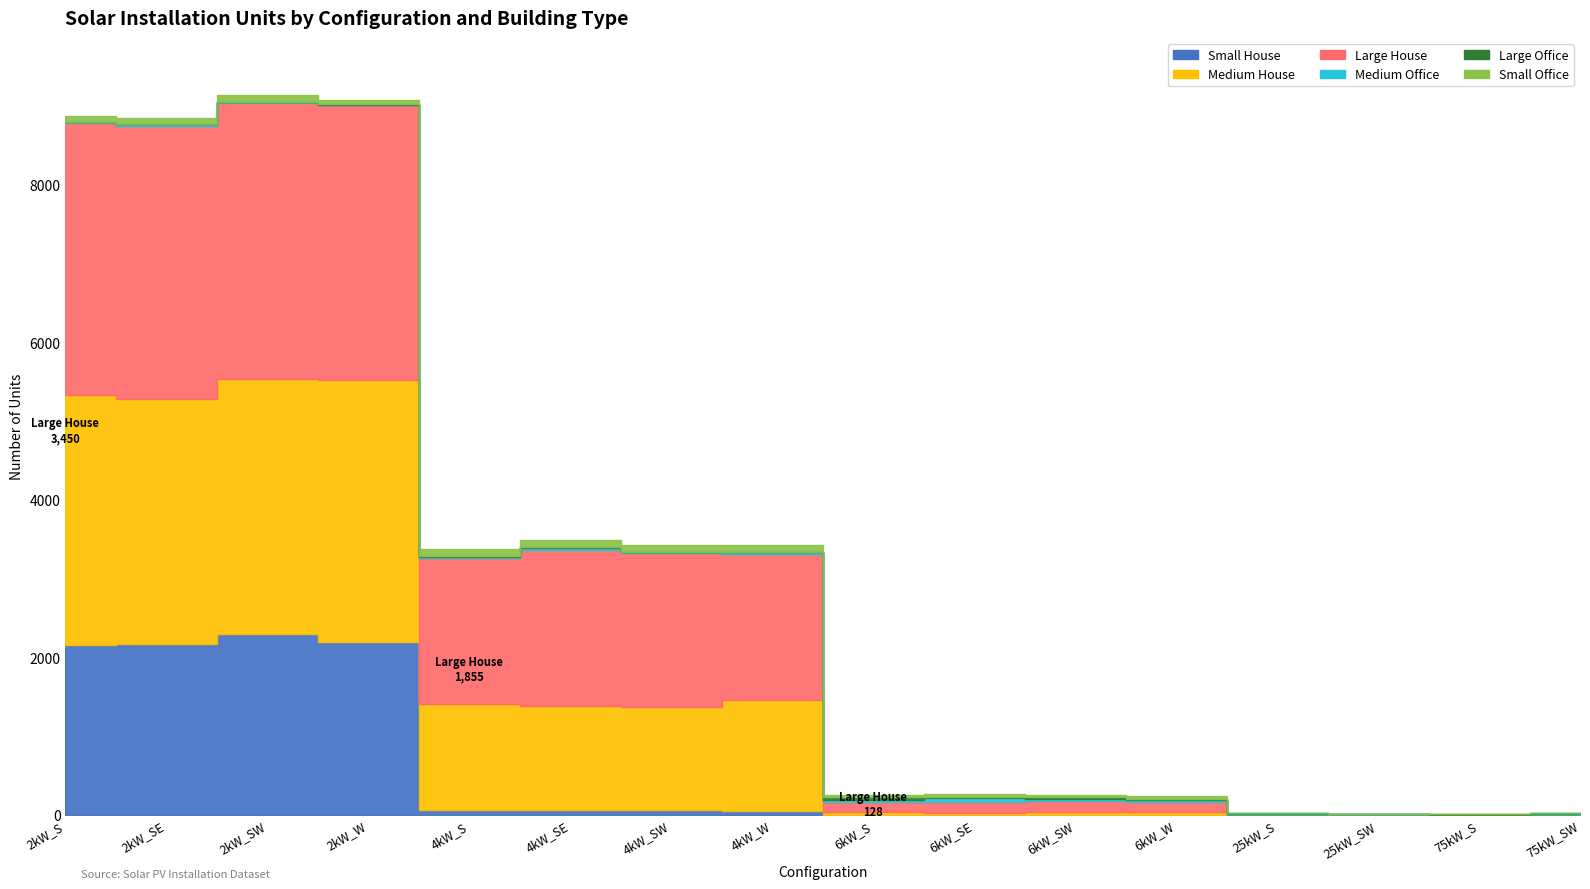

What is the difference between the maximum and minimum values in the Medium House series?

3325